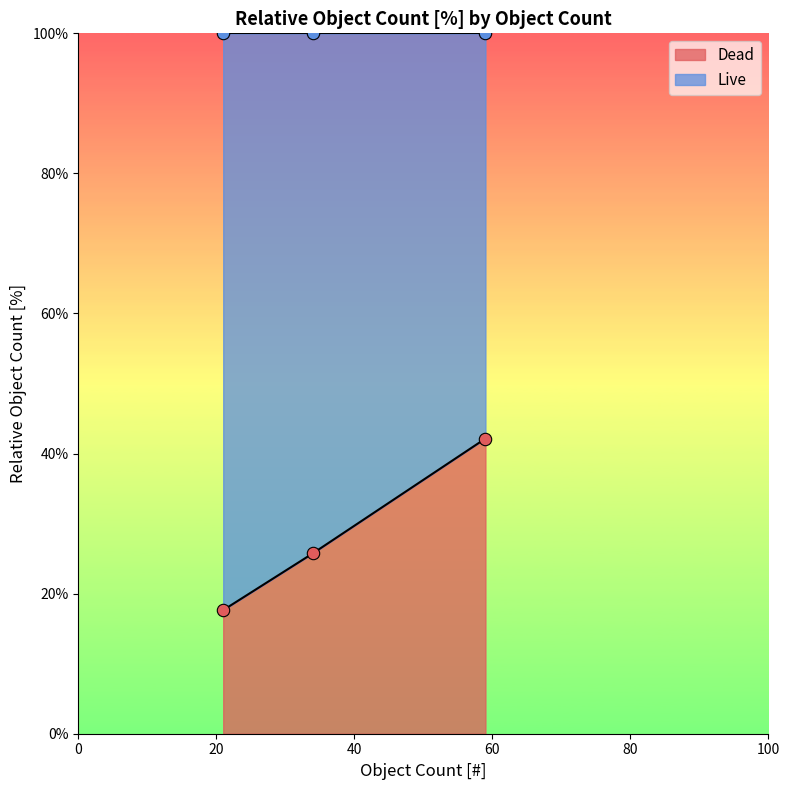

At which category is the sum across all series the highest?

59